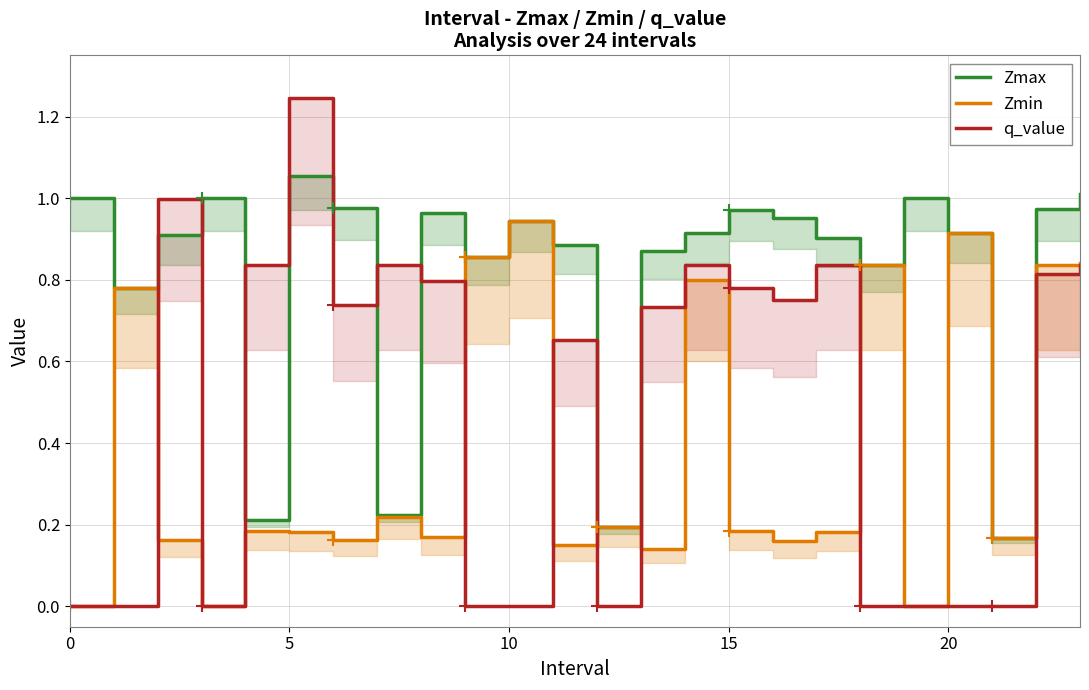

Is it true that Zmax equals 0.4 at 15?

False